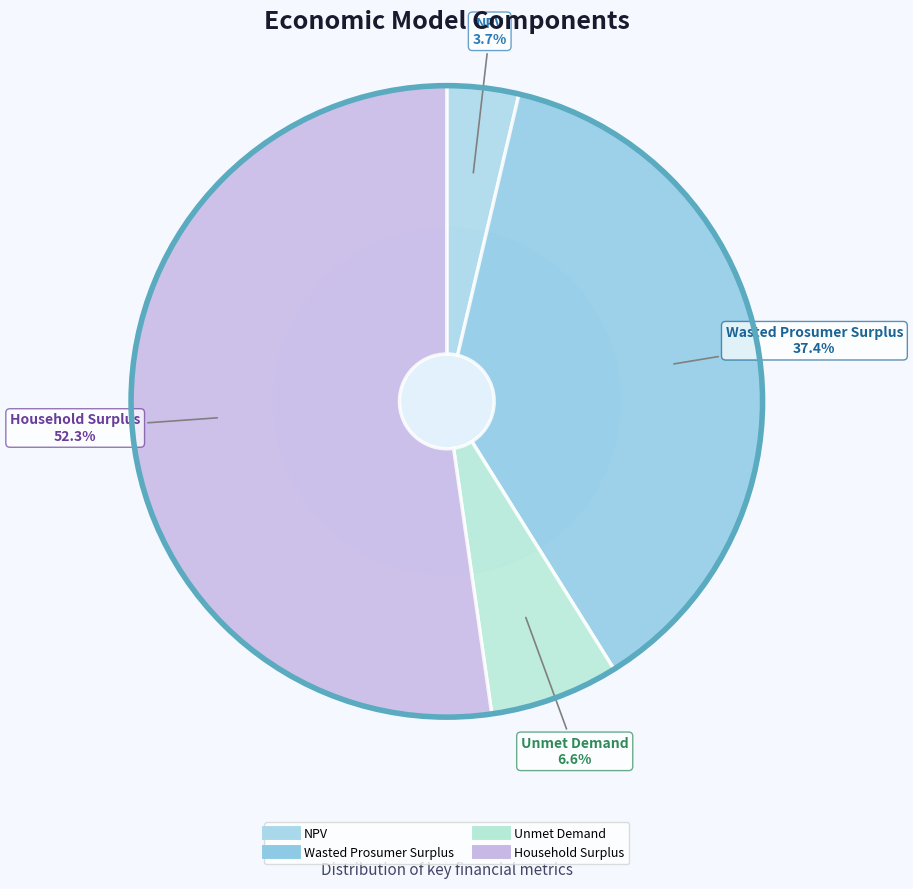

Which has a higher value, NPV or Household Surplus?

Household Surplus